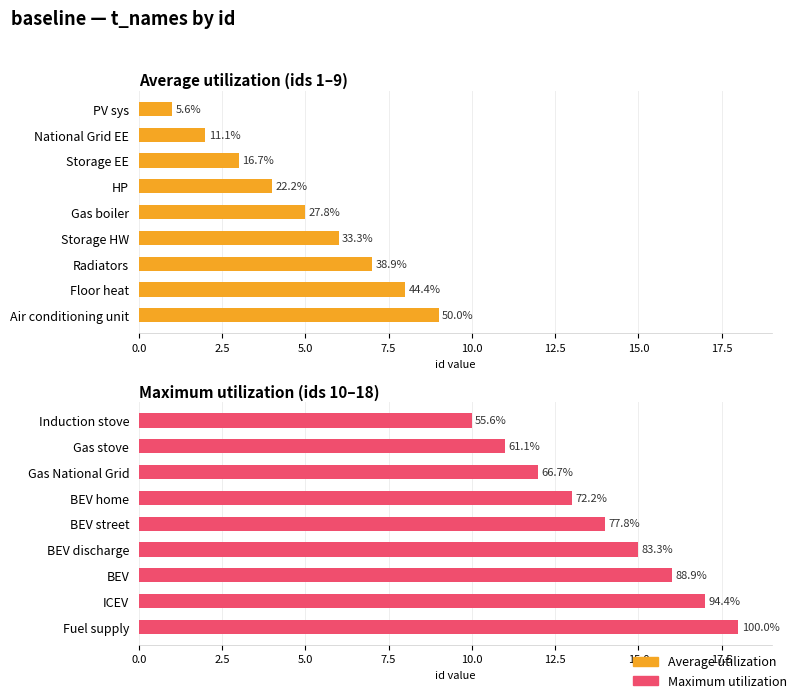

What is the value of the Maximum utilization (ids 10–18) bar at the 2nd from the left?

11